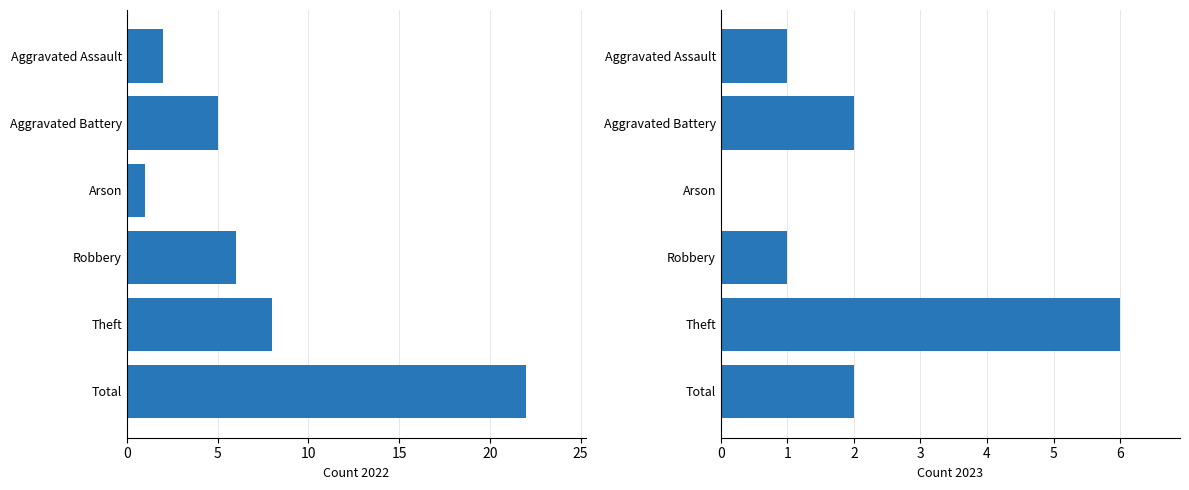

What position from the left is Aggravated Assault?

1